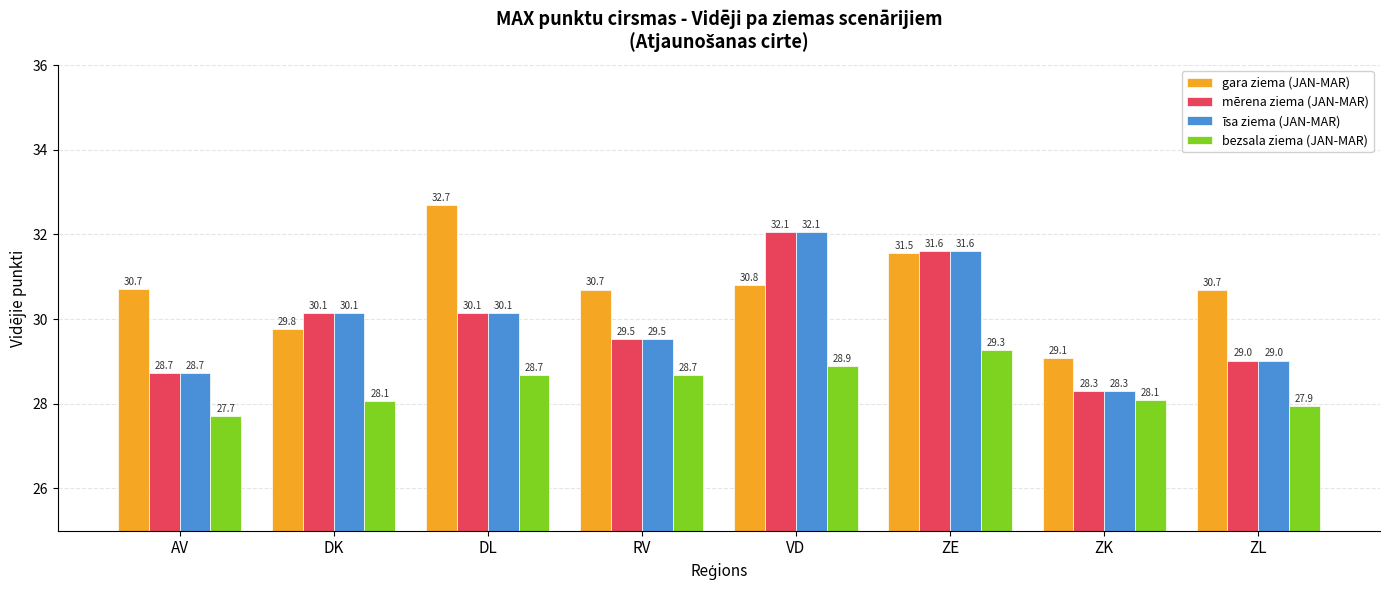

What is the greatest value displayed?

32.7